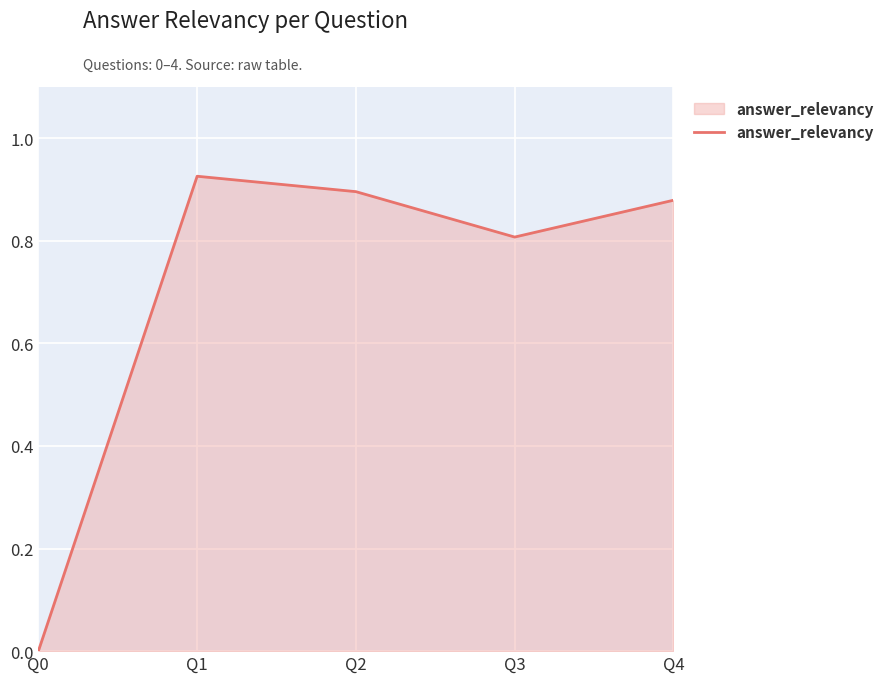

How many values are above zero?

4